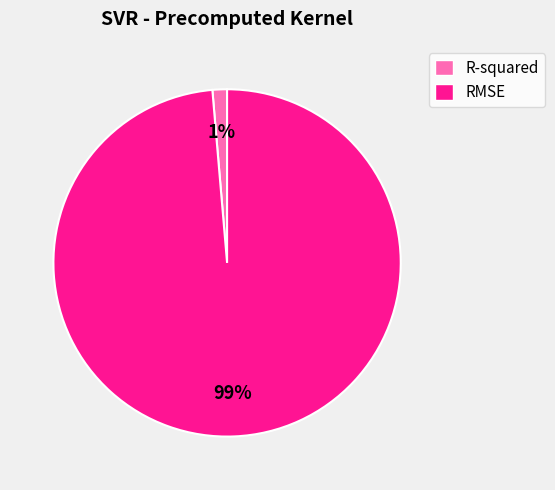

Count the number of slices in the pie.

2